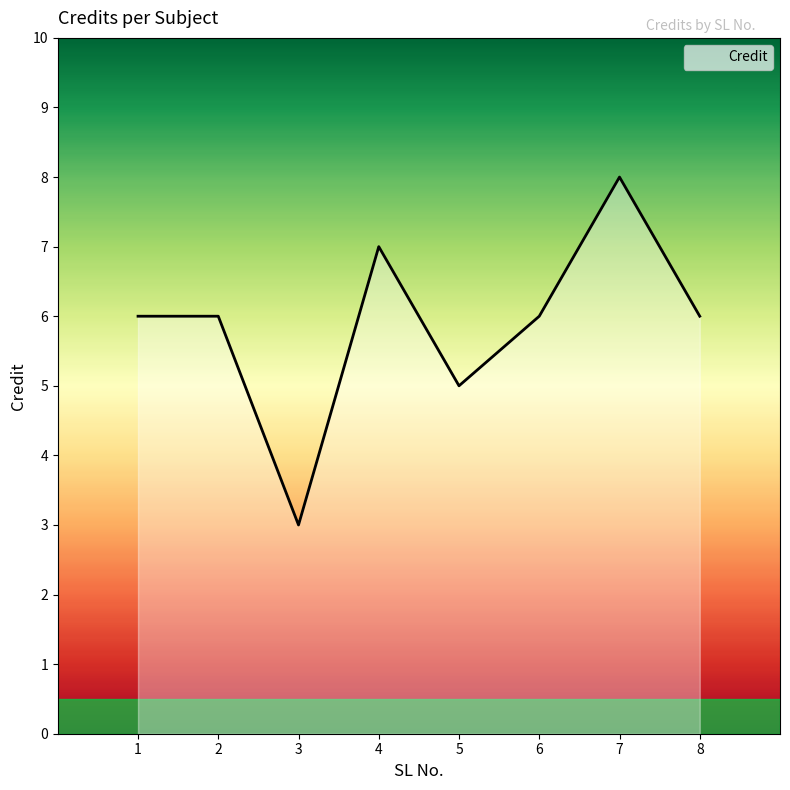

What is the average value?

6